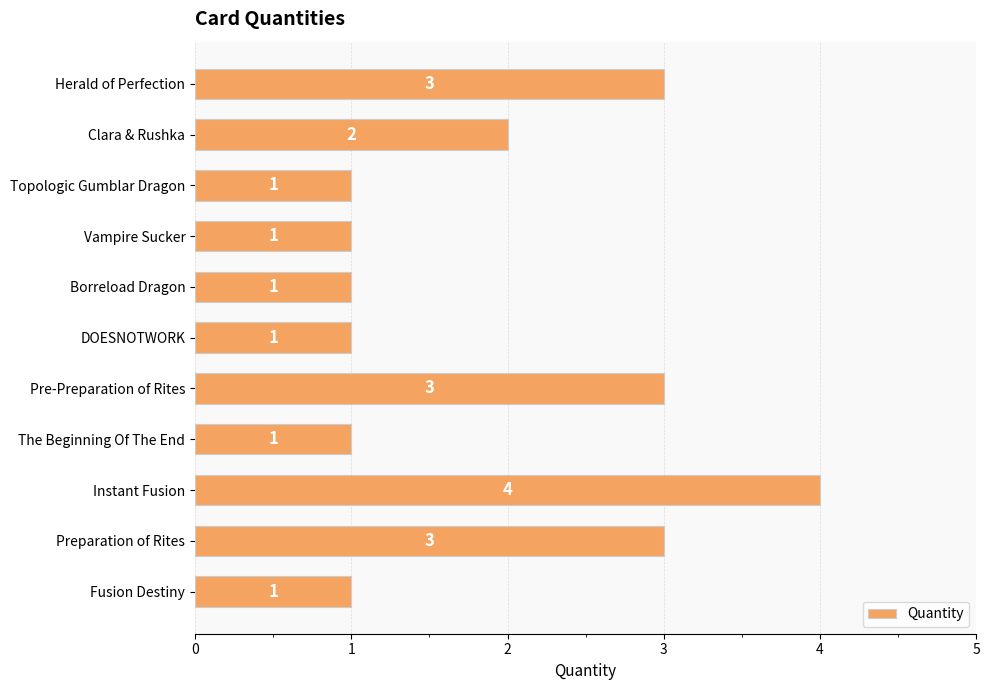

Which label corresponds to the largest value in the chart?

Instant Fusion